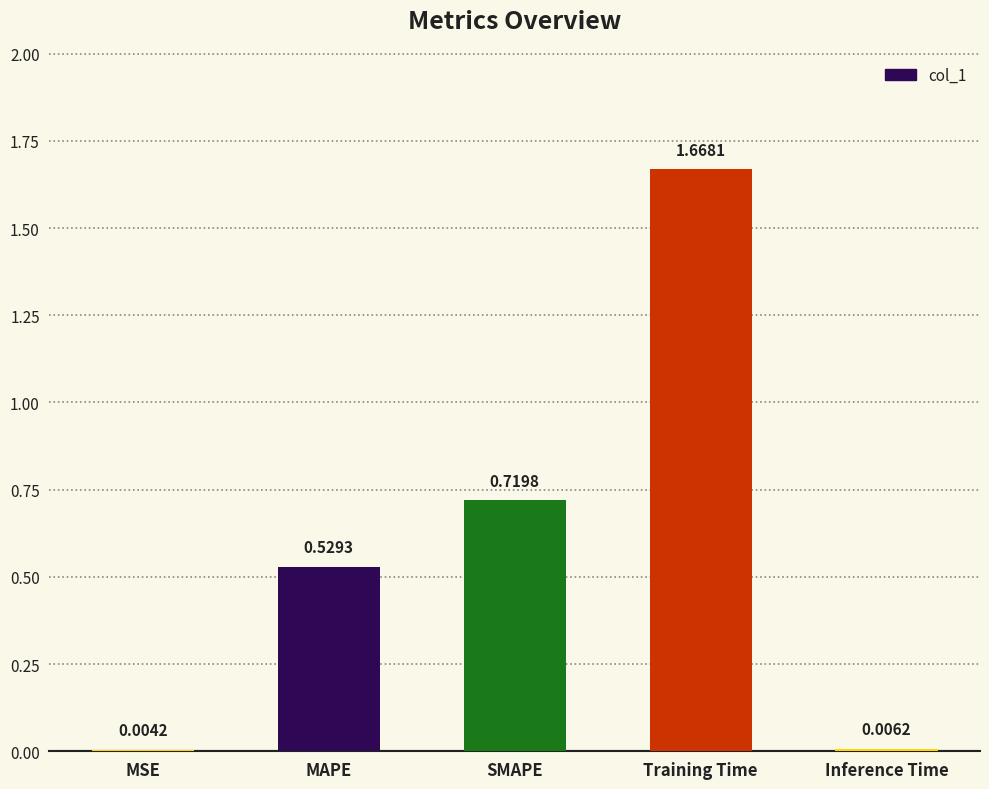

What is the sum of all values?

2.9